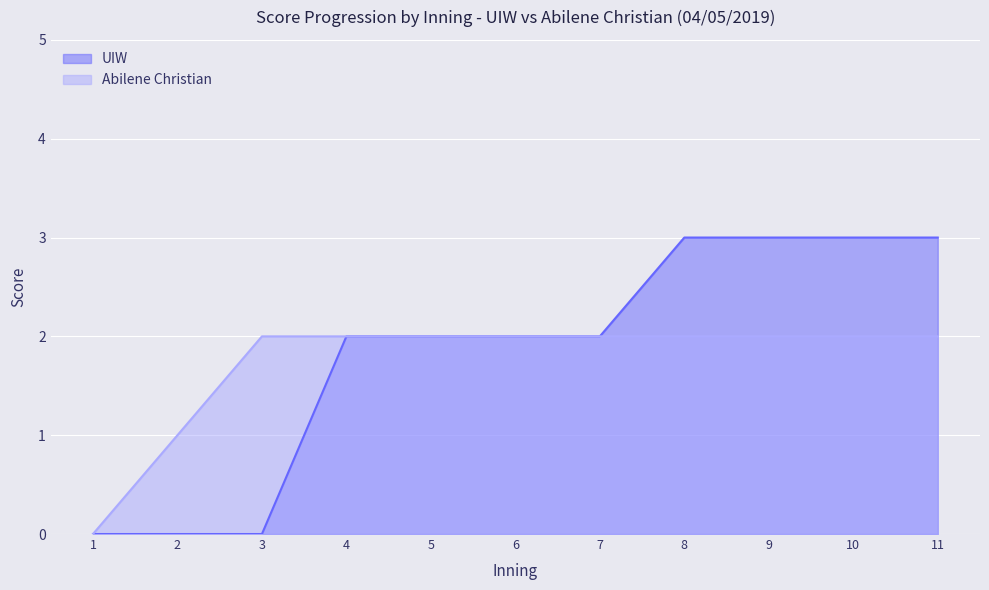

What is the maximum value for UIW?

3